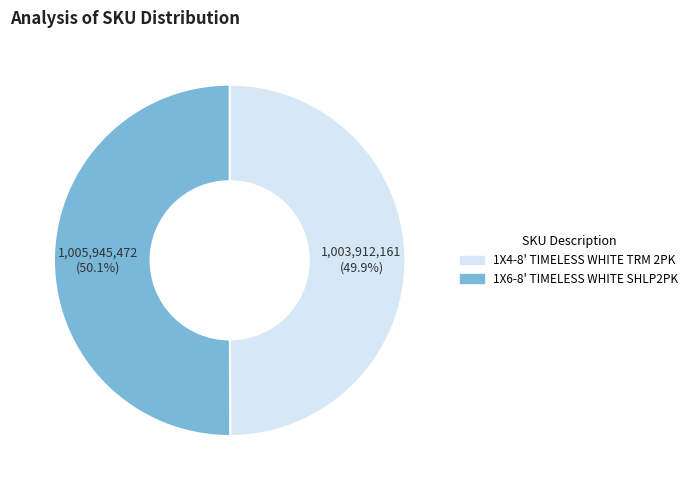

Is the sum of 1X6-8' TIMELESS WHITE SHLP2PK and 1X4-8' TIMELESS WHITE TRM 2PK greater than half?

Yes